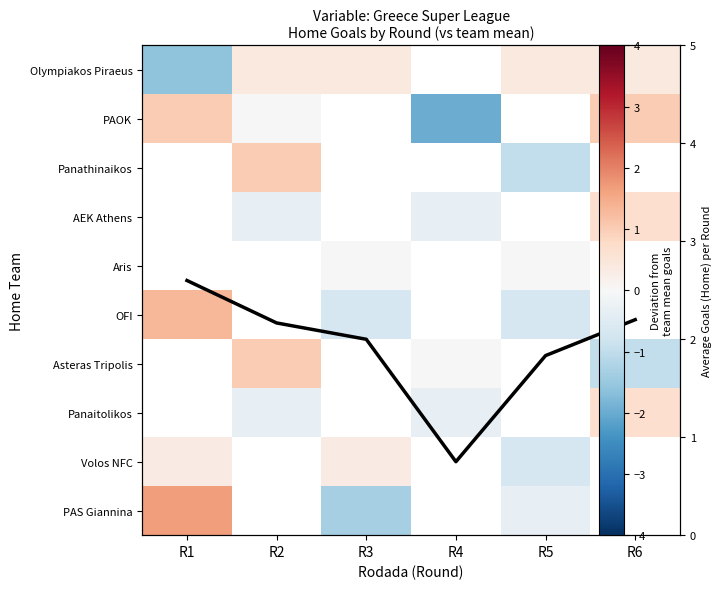

Which has a higher value, R2 or R1?

R2